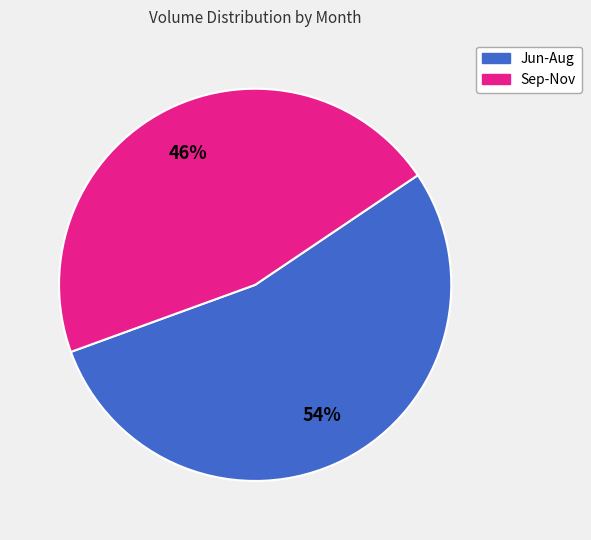

To the nearest percent, what is the average slice percentage?

50%